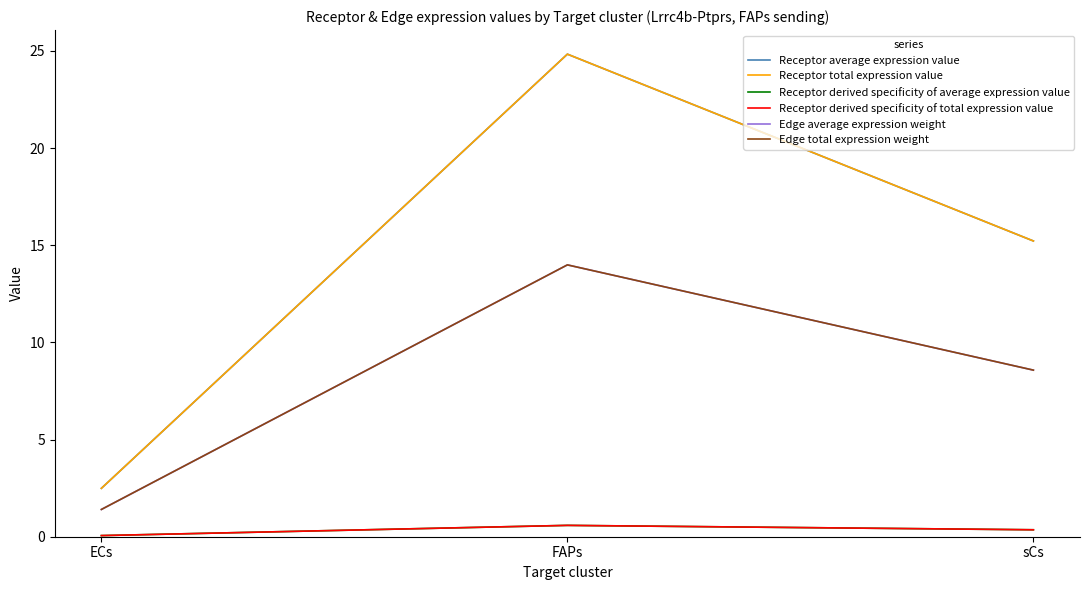

At which category does the chart reach its minimum across all series?

ECs